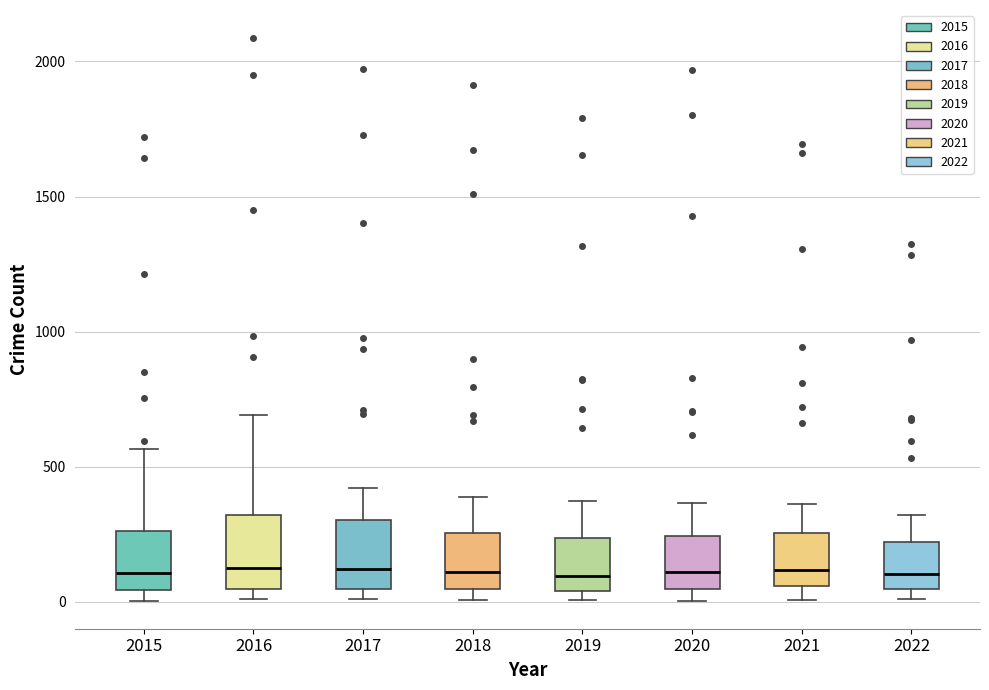

Reading left to right, transcribe this box plot: for each box, give where its median line is, the range the box spans, and where its two whiskers end, as read against the y-axis. The values are not printed on the chart, so give them approximately, as read against the axis.

2015: median 100, box 50 to 250, whiskers 0 to 550
2016: median 150, box 50 to 300, whiskers 0 to 700
2017: median 100, box 50 to 300, whiskers 0 to 400
2018: median 100, box 50 to 250, whiskers 0 to 400
2019: median 100, box 50 to 250, whiskers 0 to 400
2020: median 100, box 50 to 250, whiskers 0 to 350
2021: median 100, box 50 to 250, whiskers 0 to 350
2022: median 100, box 50 to 200, whiskers 0 to 300